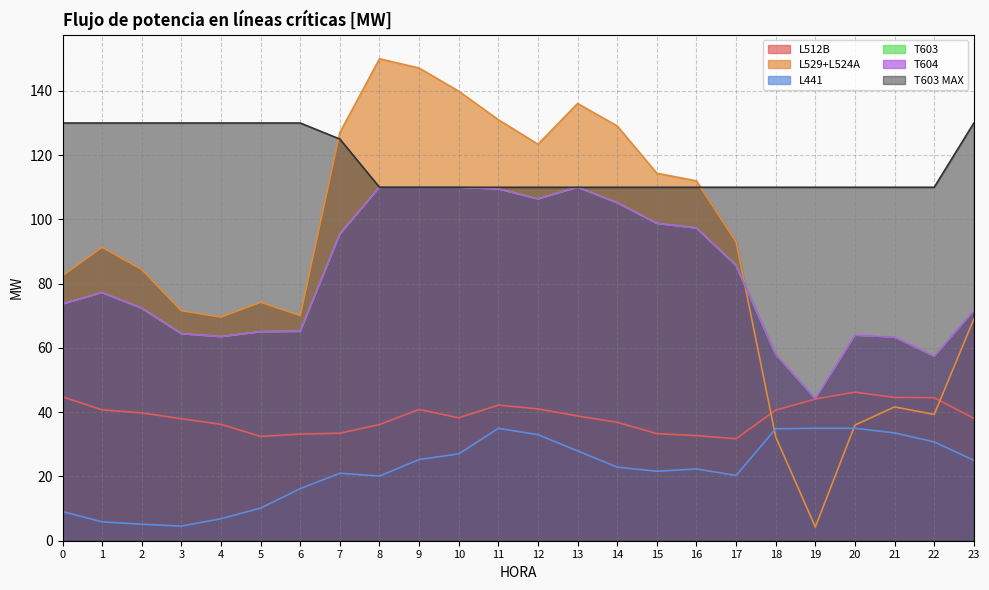

What is the value of the T604 point at the 10th from the left?

110.0